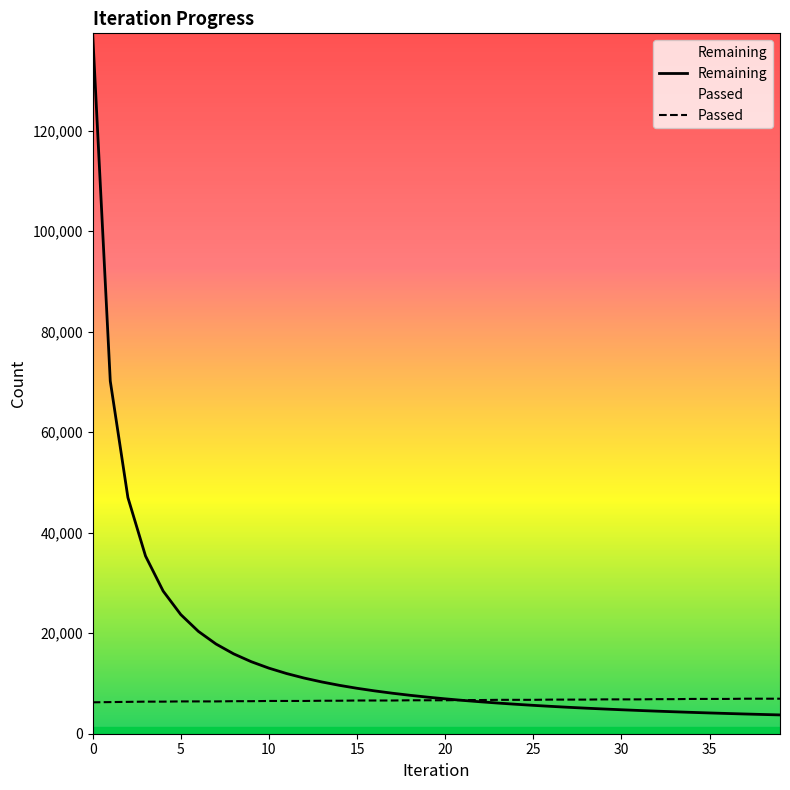

After their last crossing, which series has the higher values: Remaining or Passed?

Passed